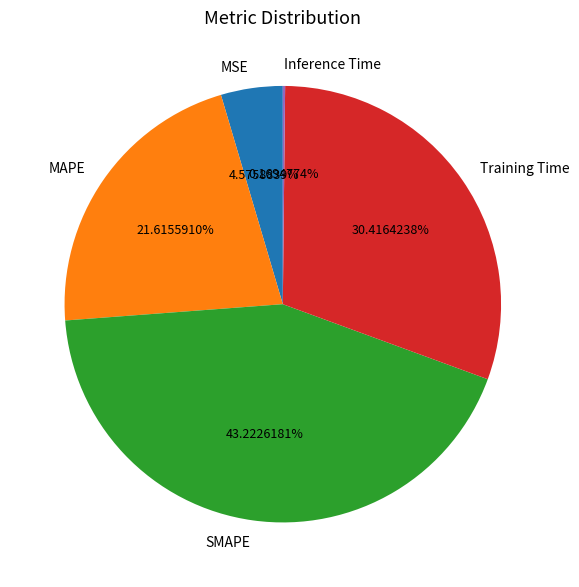

The SMAPE slice represents 43% of the pie. True or false?

True